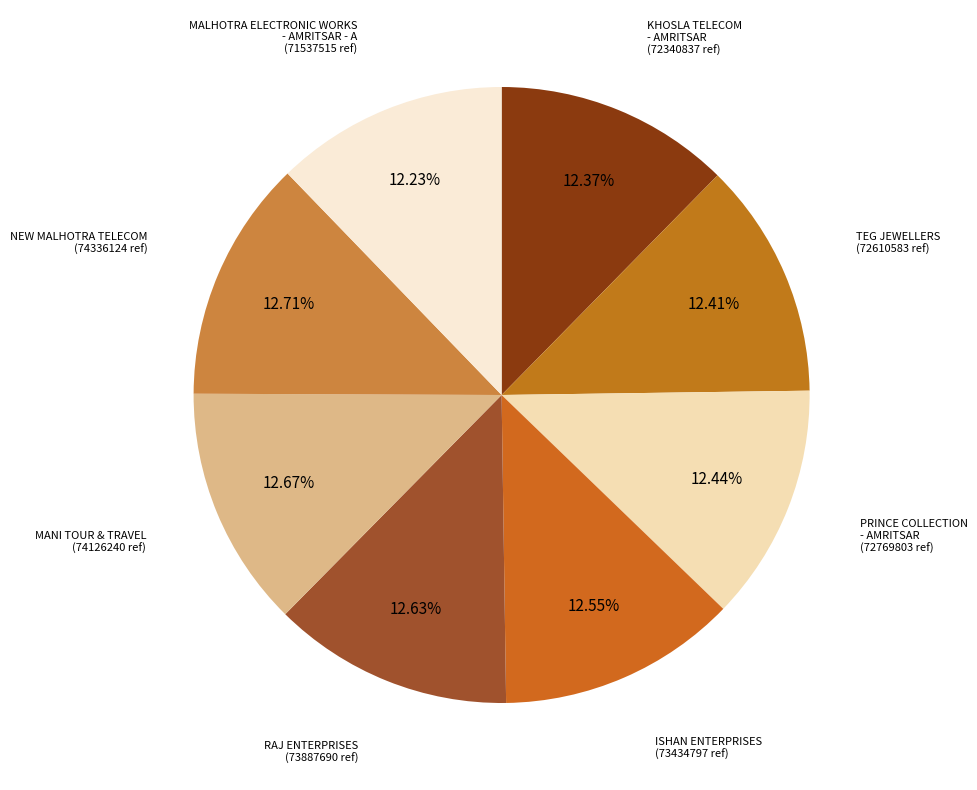

To the nearest percent, what percentage of the pie is NEW MALHOTRA TELECOM?

13%